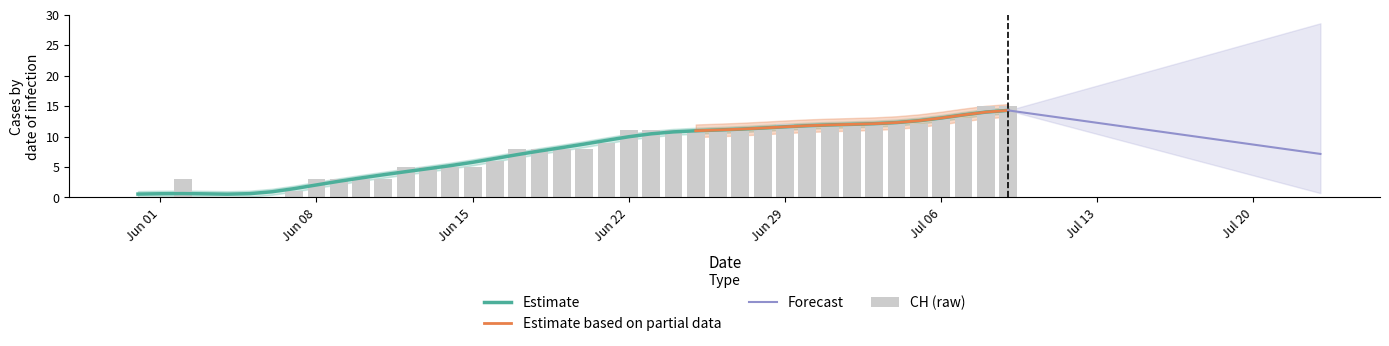

At which category does the chart reach its peak across all series?

38